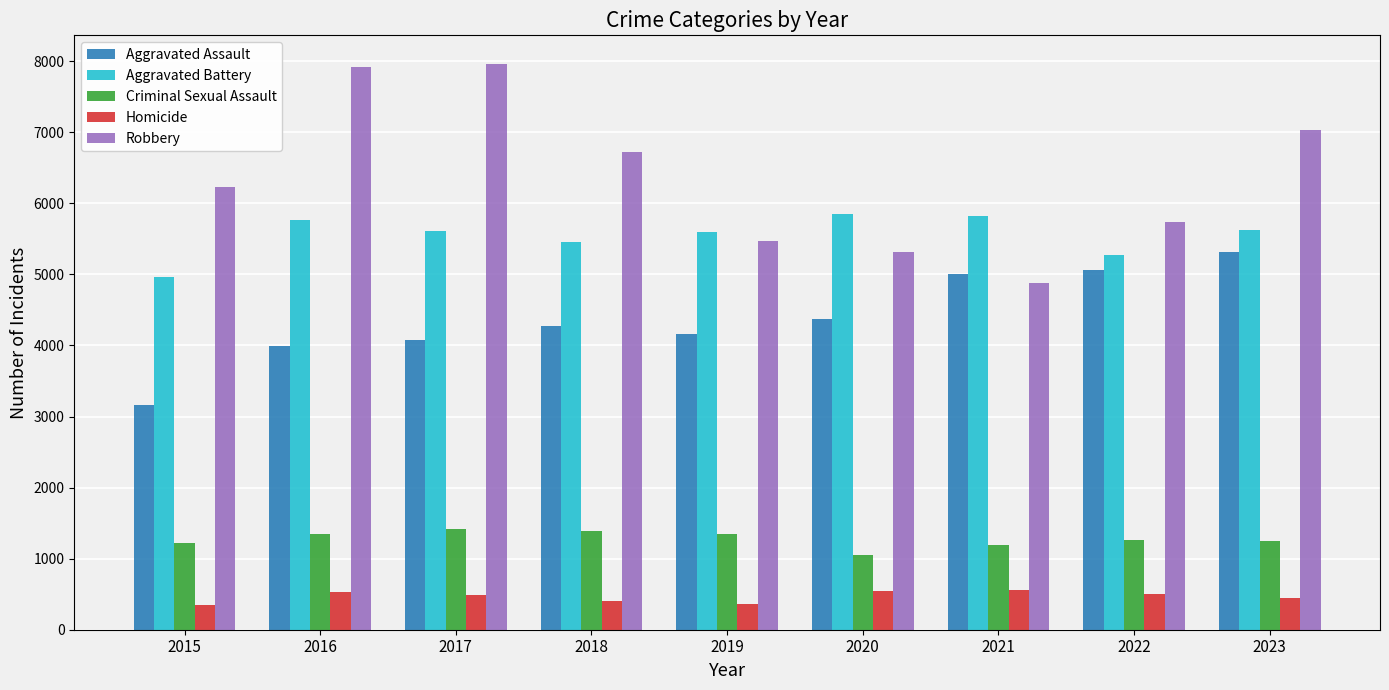

How many data points in Robbery are less than 6230?

4